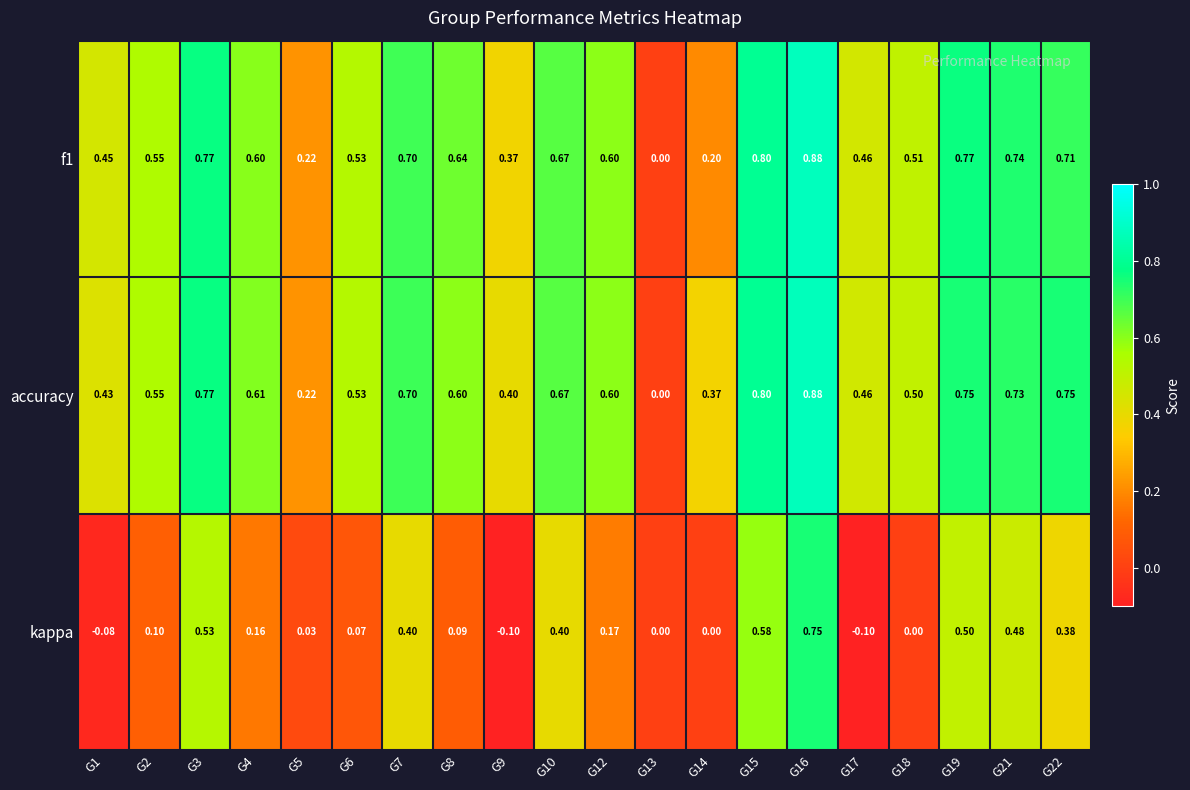

What is the difference between the highest and lowest values at G7?

0.3